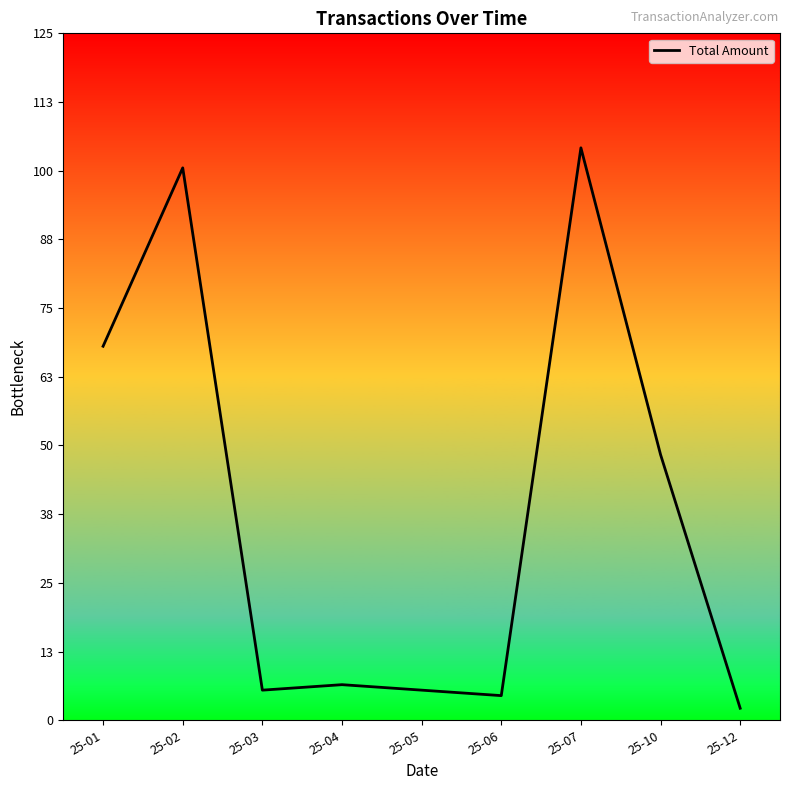

Where does the data first go above 6?

25-01